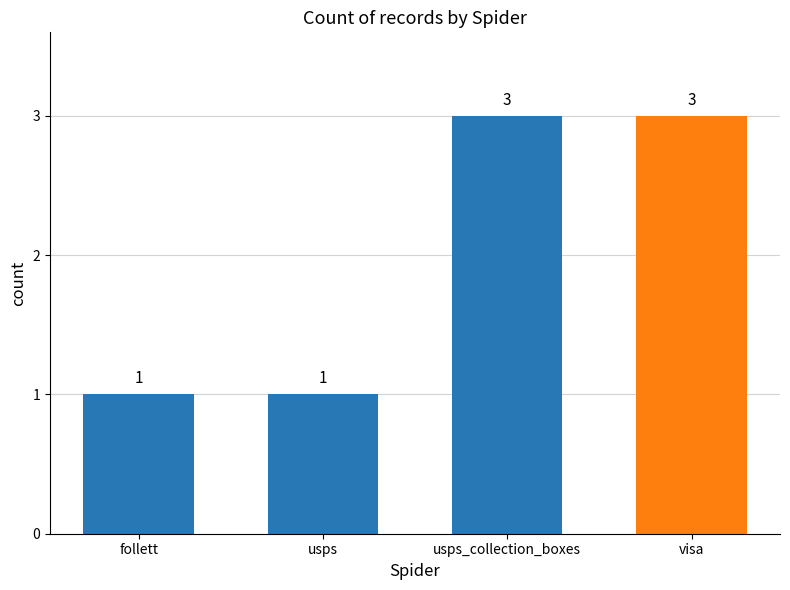

What is the label of the 1st bar from the left?

follett